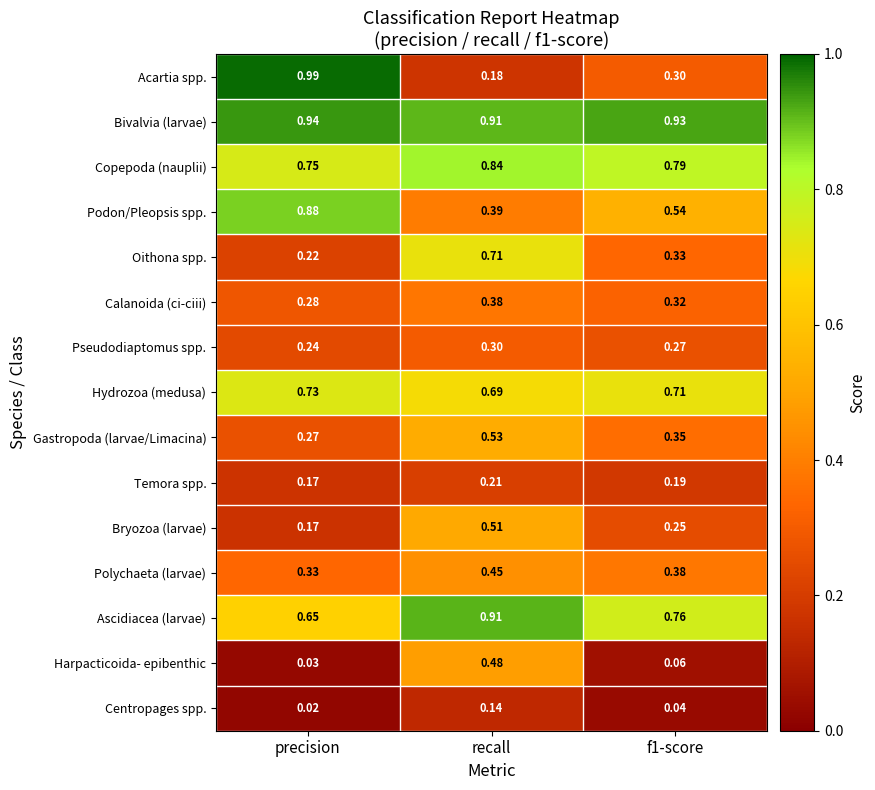

At how many categories does at least one series exceed 0?

3